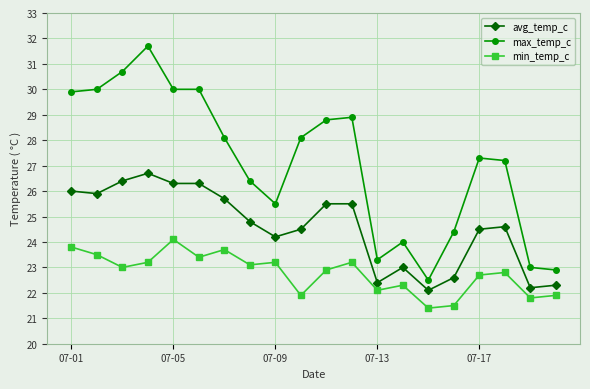

Which series has the widest spread of values?

max_temp_c